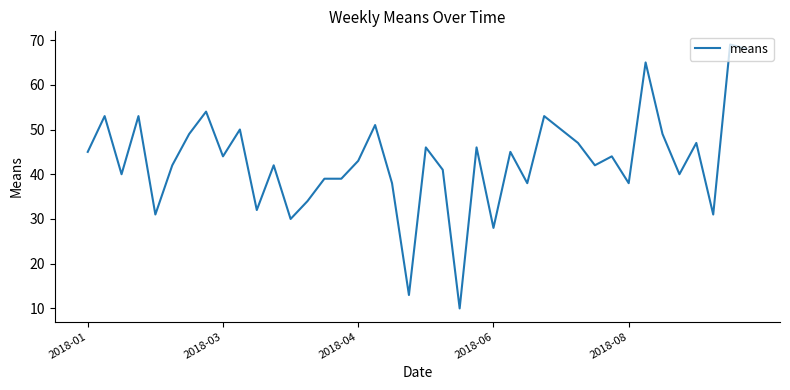

What is the maximum value shown in the chart?

69